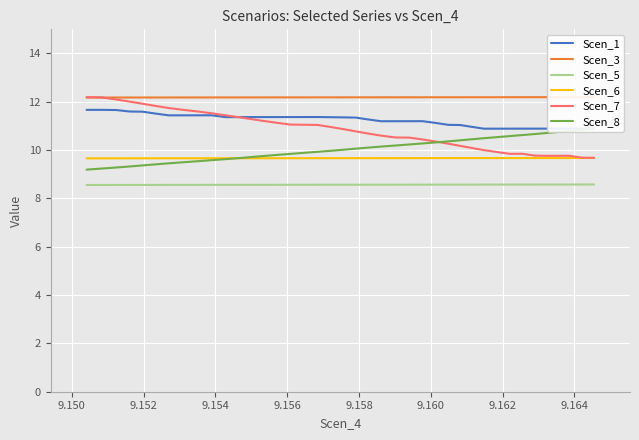

Which series has the widest spread of values?

Scen_7